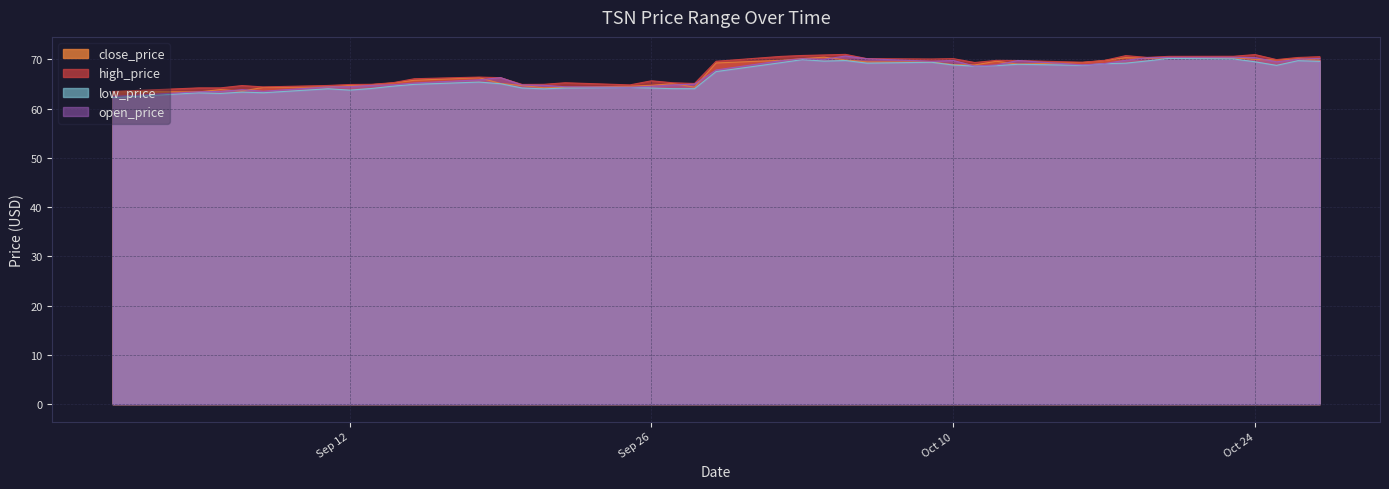

What is the maximum value shown in the chart?

71.0